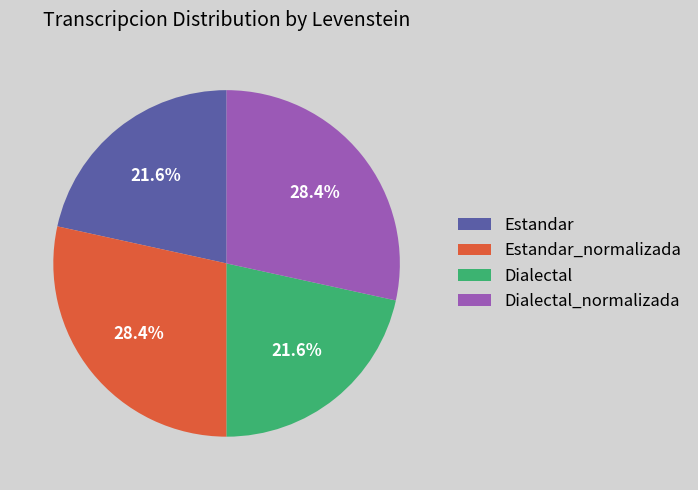

True or false: Dialectal accounts for 7% of the total.

False